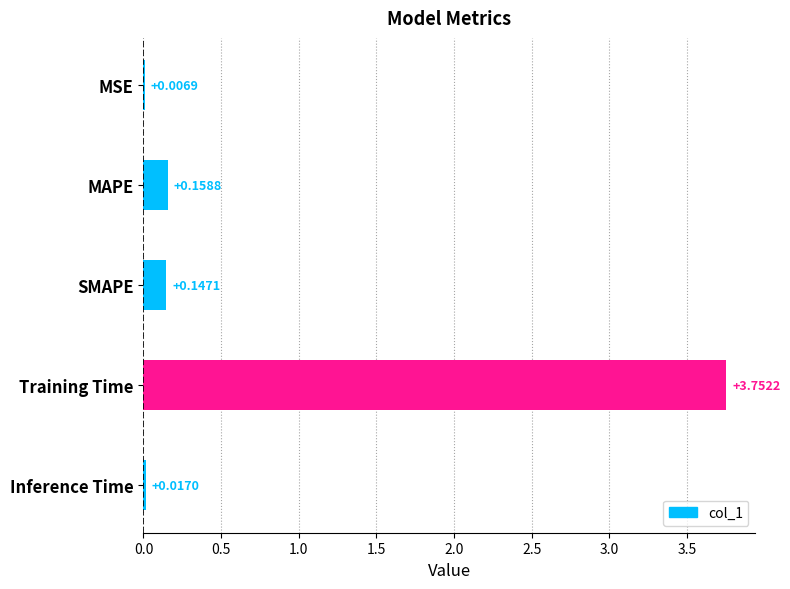

Between Inference Time and MSE, which is larger?

Inference Time